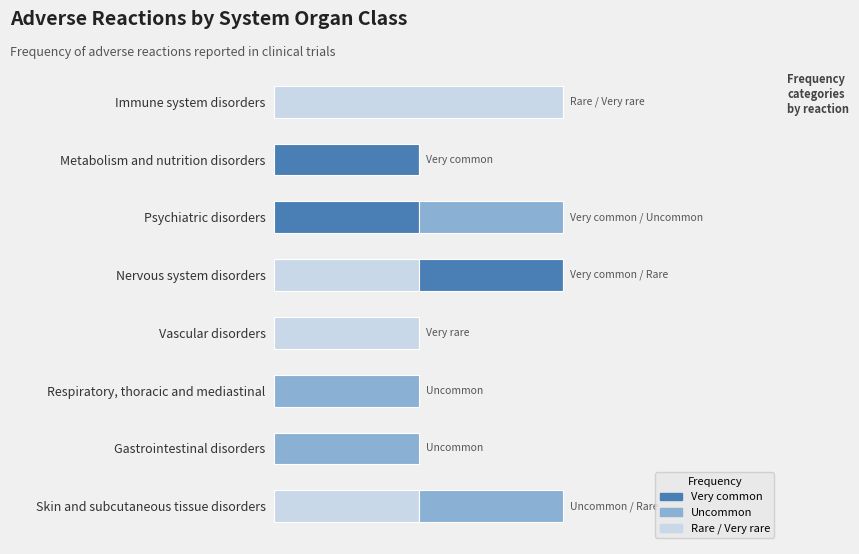

What are all the series names shown in the legend?

Very common, Uncommon, Rare / Very rare